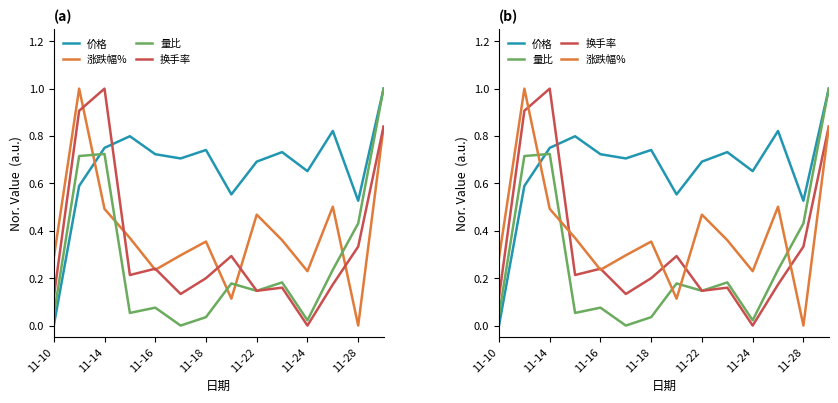

What is the difference between the maximum and minimum values in the 量比 series?

1.0